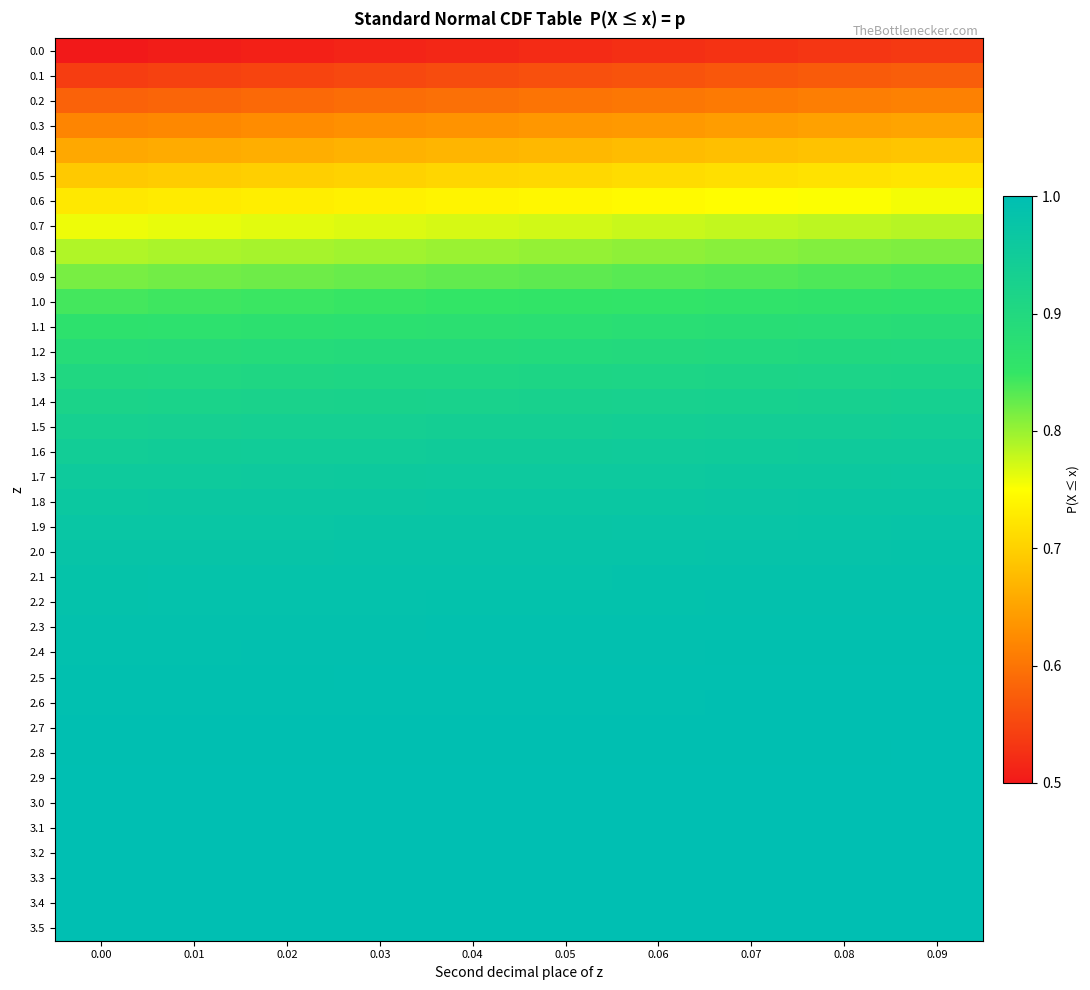

Reading right to left, extract all data points from this chart.

0.0: 0.09=0.5	0.08=0.5	0.07=0.5	0.06=0.5	0.05=0.5	0.04=0.5	0.03=0.5	0.02=0.5	0.01=0.5	0.00=0.5
0.1: 0.09=0.6	0.08=0.6	0.07=0.6	0.06=0.6	0.05=0.6	0.04=0.6	0.03=0.6	0.02=0.5	0.01=0.5	0.00=0.5
0.2: 0.09=0.6	0.08=0.6	0.07=0.6	0.06=0.6	0.05=0.6	0.04=0.6	0.03=0.6	0.02=0.6	0.01=0.6	0.00=0.6
0.3: 0.09=0.7	0.08=0.6	0.07=0.6	0.06=0.6	0.05=0.6	0.04=0.6	0.03=0.6	0.02=0.6	0.01=0.6	0.00=0.6
0.4: 0.09=0.7	0.08=0.7	0.07=0.7	0.06=0.7	0.05=0.7	0.04=0.7	0.03=0.7	0.02=0.7	0.01=0.7	0.00=0.7
0.5: 0.09=0.7	0.08=0.7	0.07=0.7	0.06=0.7	0.05=0.7	0.04=0.7	0.03=0.7	0.02=0.7	0.01=0.7	0.00=0.7
0.6: 0.09=0.8	0.08=0.8	0.07=0.7	0.06=0.7	0.05=0.7	0.04=0.7	0.03=0.7	0.02=0.7	0.01=0.7	0.00=0.7
0.7: 0.09=0.8	0.08=0.8	0.07=0.8	0.06=0.8	0.05=0.8	0.04=0.8	0.03=0.8	0.02=0.8	0.01=0.8	0.00=0.8
0.8: 0.09=0.8	0.08=0.8	0.07=0.8	0.06=0.8	0.05=0.8	0.04=0.8	0.03=0.8	0.02=0.8	0.01=0.8	0.00=0.8
0.9: 0.09=0.8	0.08=0.8	0.07=0.8	0.06=0.8	0.05=0.8	0.04=0.8	0.03=0.8	0.02=0.8	0.01=0.8	0.00=0.8
1.0: 0.09=0.9	0.08=0.9	0.07=0.9	0.06=0.9	0.05=0.9	0.04=0.9	0.03=0.8	0.02=0.8	0.01=0.8	0.00=0.8
1.1: 0.09=0.9	0.08=0.9	0.07=0.9	0.06=0.9	0.05=0.9	0.04=0.9	0.03=0.9	0.02=0.9	0.01=0.9	0.00=0.9
1.2: 0.09=0.9	0.08=0.9	0.07=0.9	0.06=0.9	0.05=0.9	0.04=0.9	0.03=0.9	0.02=0.9	0.01=0.9	0.00=0.9
1.3: 0.09=0.9	0.08=0.9	0.07=0.9	0.06=0.9	0.05=0.9	0.04=0.9	0.03=0.9	0.02=0.9	0.01=0.9	0.00=0.9
1.4: 0.09=0.9	0.08=0.9	0.07=0.9	0.06=0.9	0.05=0.9	0.04=0.9	0.03=0.9	0.02=0.9	0.01=0.9	0.00=0.9
1.5: 0.09=0.9	0.08=0.9	0.07=0.9	0.06=0.9	0.05=0.9	0.04=0.9	0.03=0.9	0.02=0.9	0.01=0.9	0.00=0.9
1.6: 0.09=1.0	0.08=1.0	0.07=1.0	0.06=1.0	0.05=1.0	0.04=0.9	0.03=0.9	0.02=0.9	0.01=0.9	0.00=0.9
1.7: 0.09=1.0	0.08=1.0	0.07=1.0	0.06=1.0	0.05=1.0	0.04=1.0	0.03=1.0	0.02=1.0	0.01=1.0	0.00=1.0
1.8: 0.09=1.0	0.08=1.0	0.07=1.0	0.06=1.0	0.05=1.0	0.04=1.0	0.03=1.0	0.02=1.0	0.01=1.0	0.00=1.0
1.9: 0.09=1.0	0.08=1.0	0.07=1.0	0.06=1.0	0.05=1.0	0.04=1.0	0.03=1.0	0.02=1.0	0.01=1.0	0.00=1.0
2.0: 0.09=1.0	0.08=1.0	0.07=1.0	0.06=1.0	0.05=1.0	0.04=1.0	0.03=1.0	0.02=1.0	0.01=1.0	0.00=1.0
2.1: 0.09=1.0	0.08=1.0	0.07=1.0	0.06=1.0	0.05=1.0	0.04=1.0	0.03=1.0	0.02=1.0	0.01=1.0	0.00=1.0
2.2: 0.09=1.0	0.08=1.0	0.07=1.0	0.06=1.0	0.05=1.0	0.04=1.0	0.03=1.0	0.02=1.0	0.01=1.0	0.00=1.0
2.3: 0.09=1.0	0.08=1.0	0.07=1.0	0.06=1.0	0.05=1.0	0.04=1.0	0.03=1.0	0.02=1.0	0.01=1.0	0.00=1.0
2.4: 0.09=1.0	0.08=1.0	0.07=1.0	0.06=1.0	0.05=1.0	0.04=1.0	0.03=1.0	0.02=1.0	0.01=1.0	0.00=1.0
2.5: 0.09=1.0	0.08=1.0	0.07=1.0	0.06=1.0	0.05=1.0	0.04=1.0	0.03=1.0	0.02=1.0	0.01=1.0	0.00=1.0
2.6: 0.09=1.0	0.08=1.0	0.07=1.0	0.06=1.0	0.05=1.0	0.04=1.0	0.03=1.0	0.02=1.0	0.01=1.0	0.00=1.0
2.7: 0.09=1.0	0.08=1.0	0.07=1.0	0.06=1.0	0.05=1.0	0.04=1.0	0.03=1.0	0.02=1.0	0.01=1.0	0.00=1.0
2.8: 0.09=1.0	0.08=1.0	0.07=1.0	0.06=1.0	0.05=1.0	0.04=1.0	0.03=1.0	0.02=1.0	0.01=1.0	0.00=1.0
2.9: 0.09=1.0	0.08=1.0	0.07=1.0	0.06=1.0	0.05=1.0	0.04=1.0	0.03=1.0	0.02=1.0	0.01=1.0	0.00=1.0
3.0: 0.09=1.0	0.08=1.0	0.07=1.0	0.06=1.0	0.05=1.0	0.04=1.0	0.03=1.0	0.02=1.0	0.01=1.0	0.00=1.0
3.1: 0.09=1.0	0.08=1.0	0.07=1.0	0.06=1.0	0.05=1.0	0.04=1.0	0.03=1.0	0.02=1.0	0.01=1.0	0.00=1.0
3.2: 0.09=1.0	0.08=1.0	0.07=1.0	0.06=1.0	0.05=1.0	0.04=1.0	0.03=1.0	0.02=1.0	0.01=1.0	0.00=1.0
3.3: 0.09=1.0	0.08=1.0	0.07=1.0	0.06=1.0	0.05=1.0	0.04=1.0	0.03=1.0	0.02=1.0	0.01=1.0	0.00=1.0
3.4: 0.09=1.0	0.08=1.0	0.07=1.0	0.06=1.0	0.05=1.0	0.04=1.0	0.03=1.0	0.02=1.0	0.01=1.0	0.00=1.0
3.5: 0.09=1.0	0.08=1.0	0.07=1.0	0.06=1.0	0.05=1.0	0.04=1.0	0.03=1.0	0.02=1.0	0.01=1.0	0.00=1.0